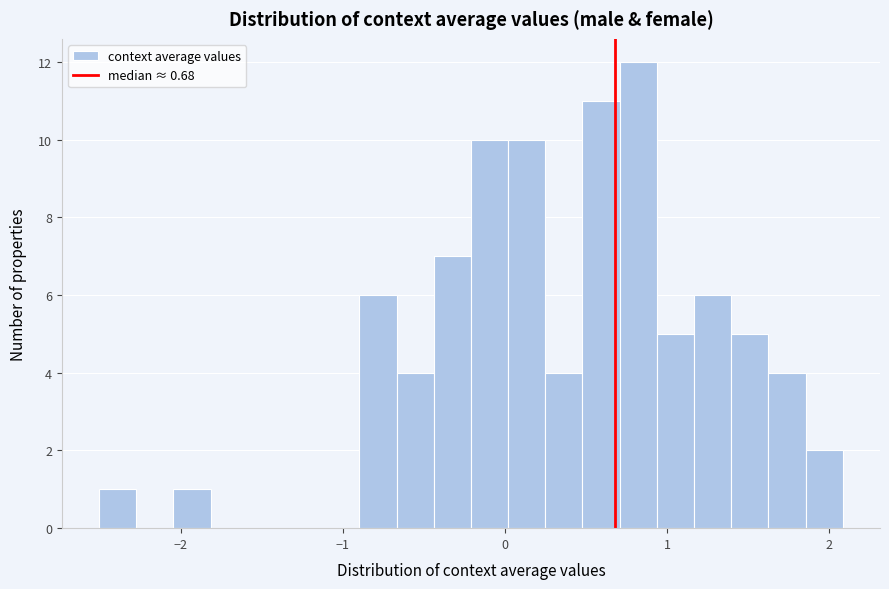

Read against the x-axis, roughly where is the centre of the tallest bar?

0.8